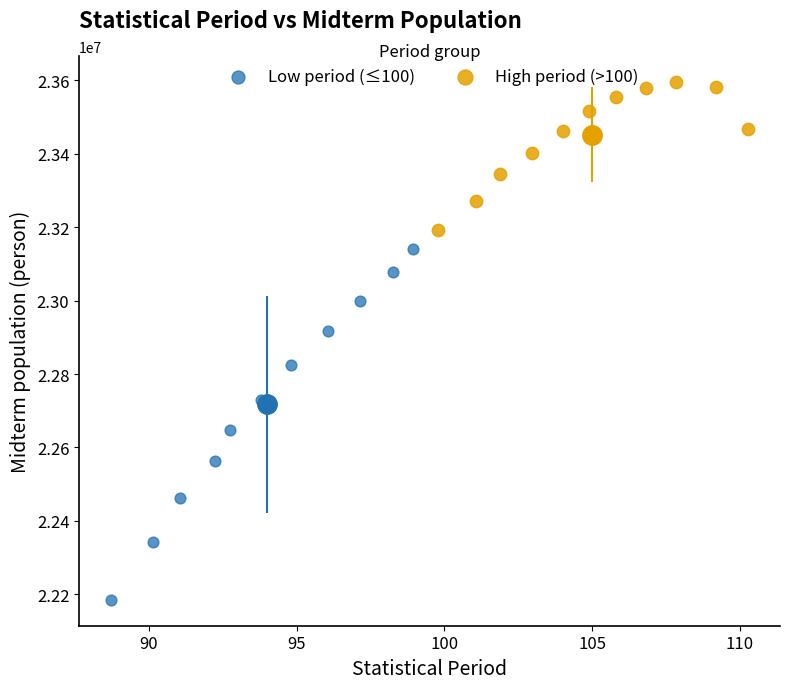

Which series has the widest spread of Y values?

Low period (≤100)